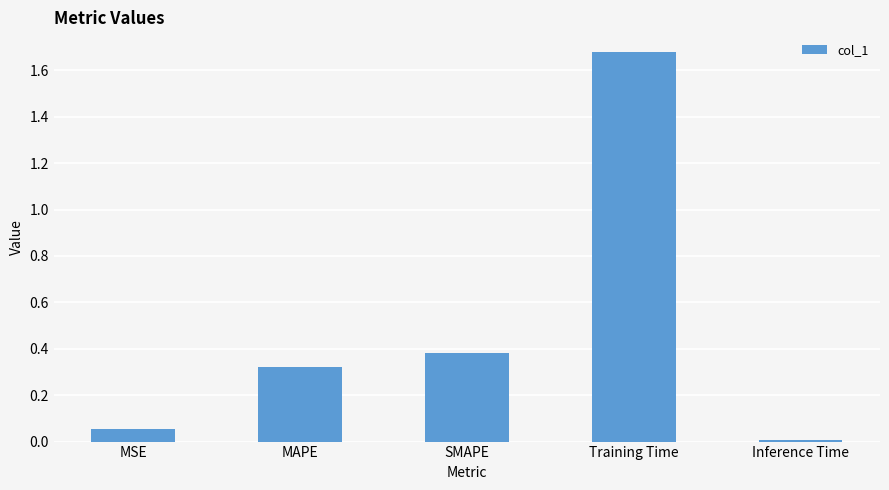

What is the label of the 5th bar from the right?

MSE